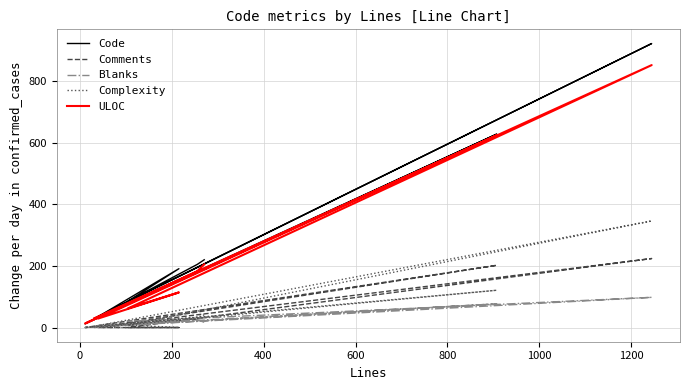

Reading left to right, what are all the values shown in this chart?

Code: 220	205	12	628	35	191	85	922	30
Comments: 34	26	0	202	0	0	0	224	0
Blanks: 17	25	0	77	5	25	20	98	2
Complexity: 41	34	0	121	0	0	8	346	4
ULOC: 205	183	13	624	29	114	62	852	30